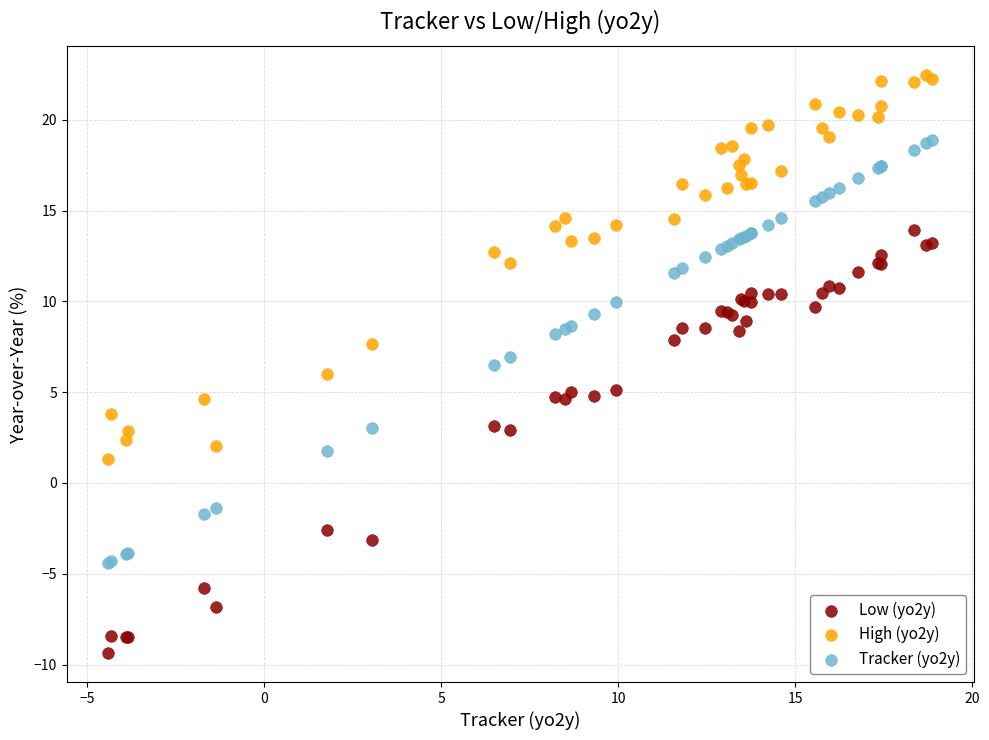

Which series contains the lowest Y value?

Low (yo2y)